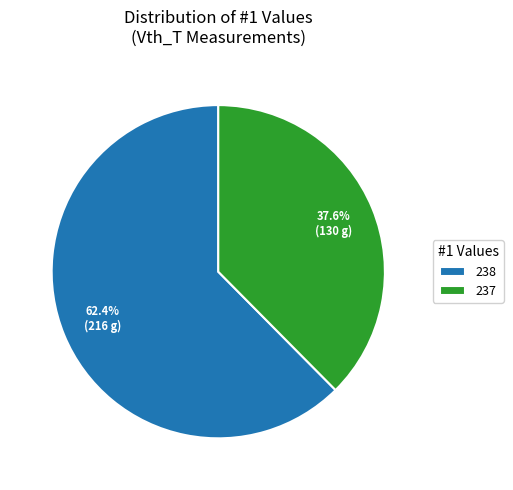

What is the ratio of the value at 238 to the value at 237?

1.7